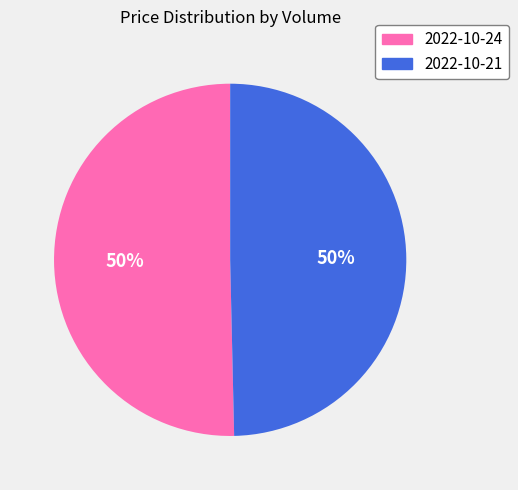

What percentage is the 2022-10-21 slice, to the nearest percent?

50%